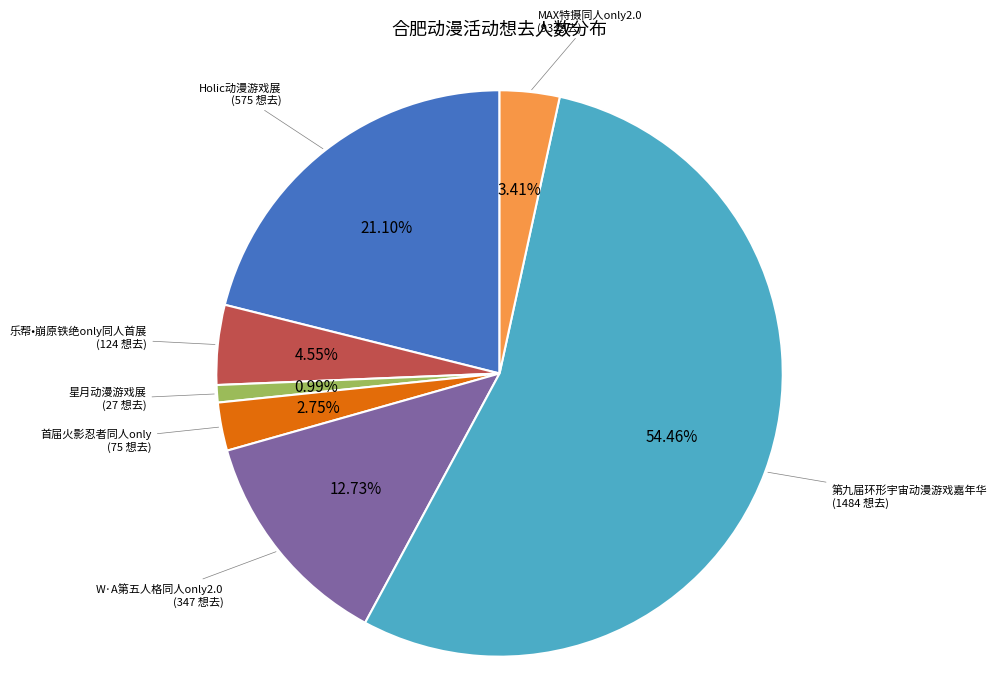

Does any single category account for the majority?

Yes